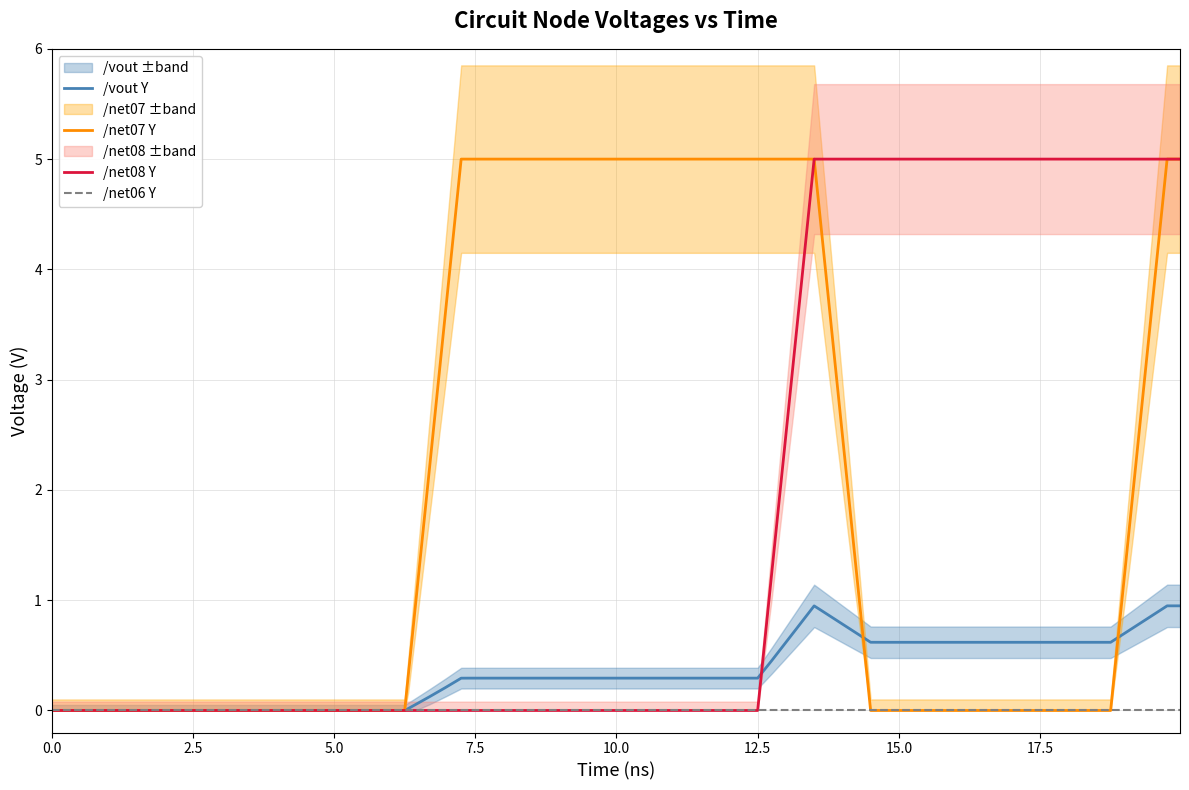

Which series has the widest spread of values?

/net07 Y